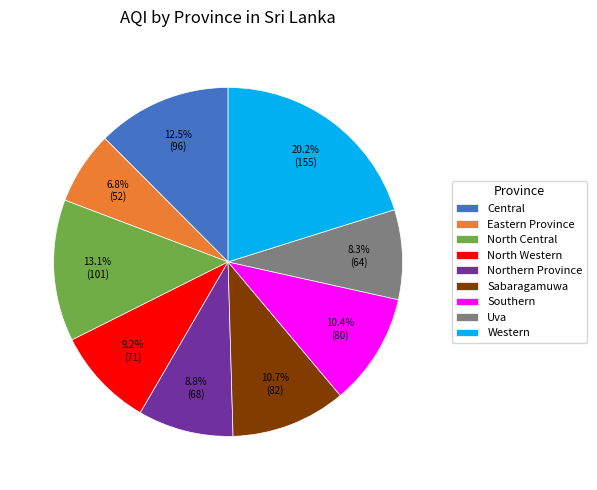

True or false: Western accounts for 20% of the total.

True